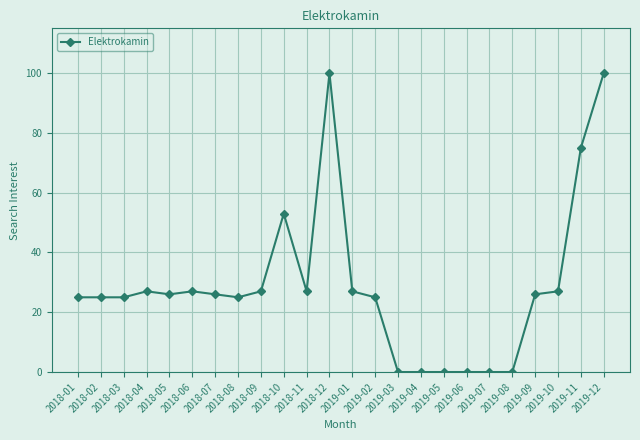

What is the average value?

29